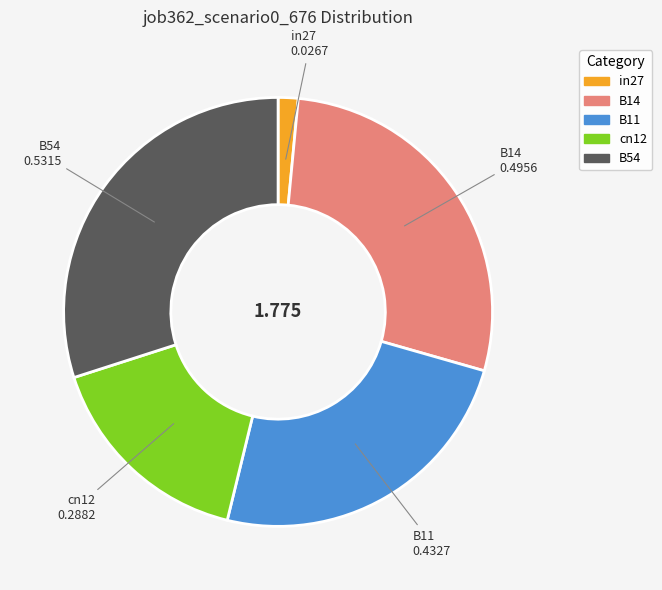

True or false: B54 accounts for 30% of the total.

True